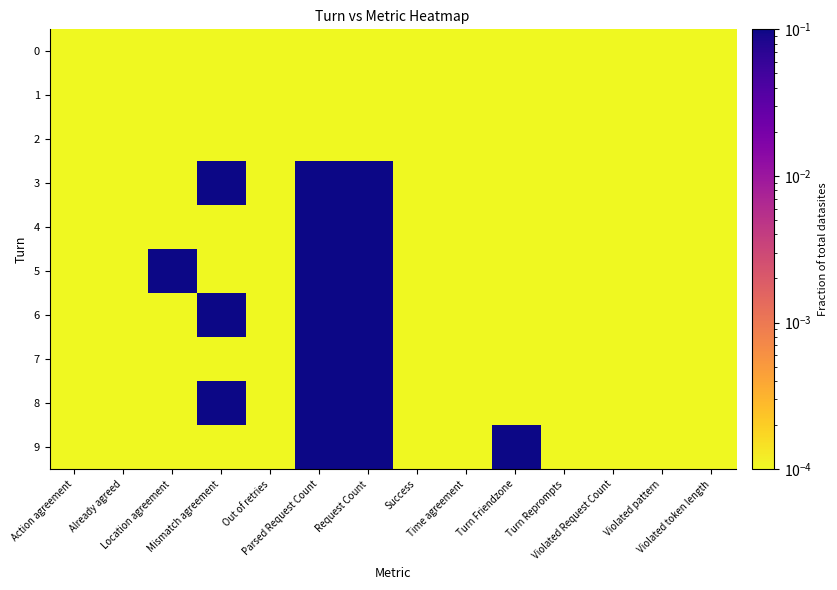

How many series are shown in this chart?

10